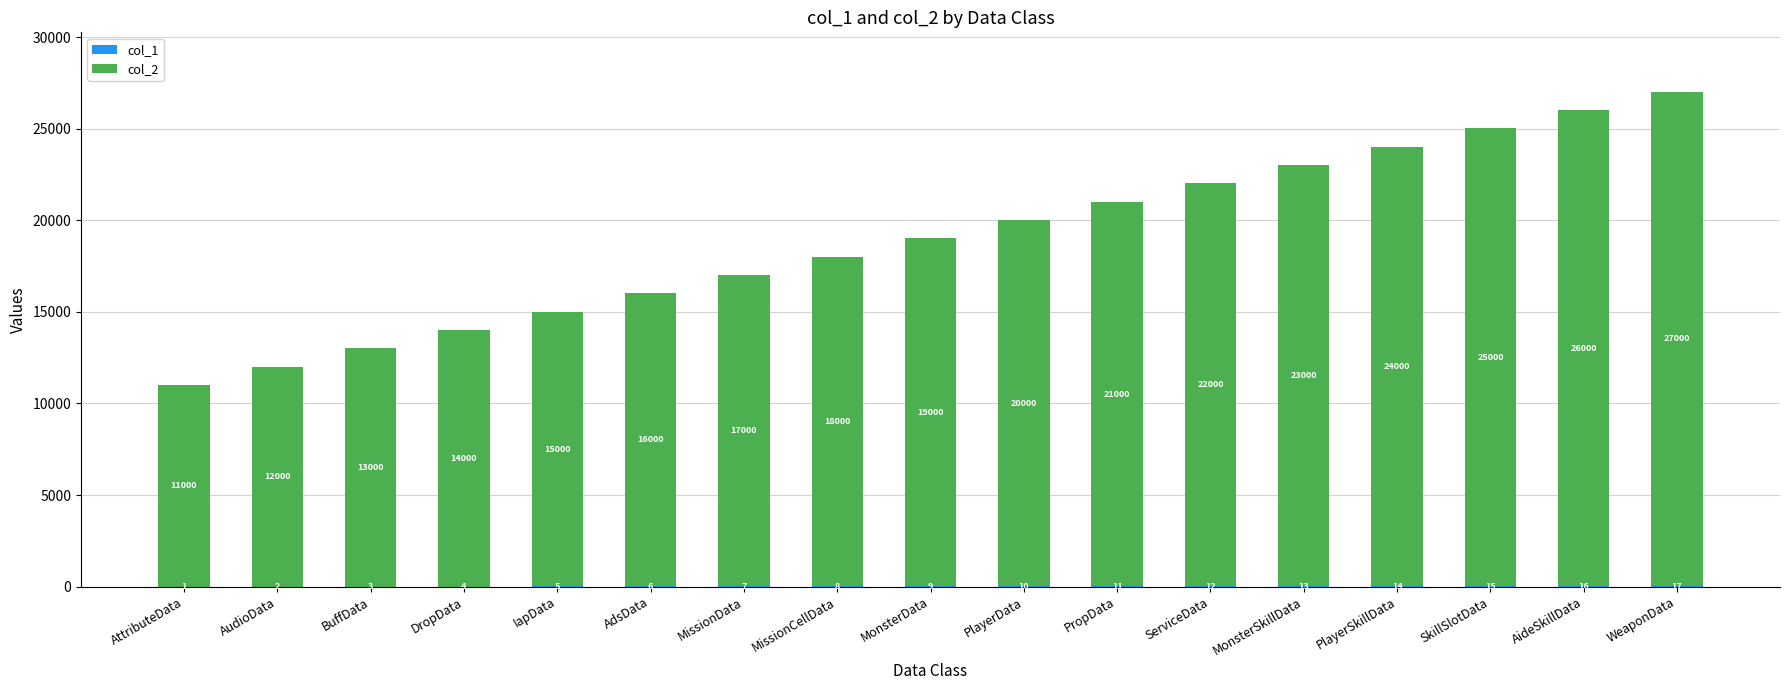

What is the total value across all series at PropData?

21011